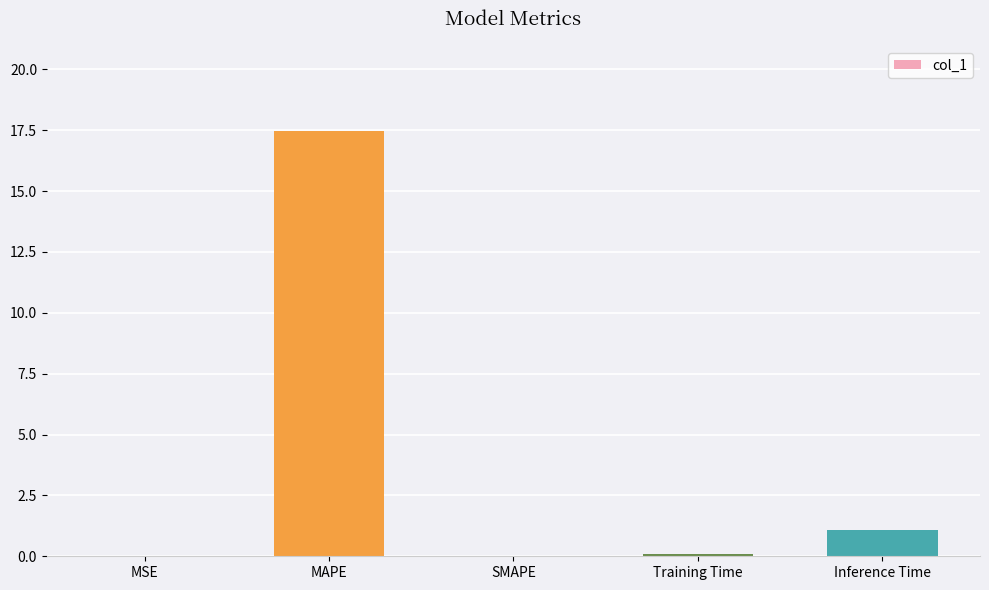

Is it true that the value at SMAPE is -12.0?

False